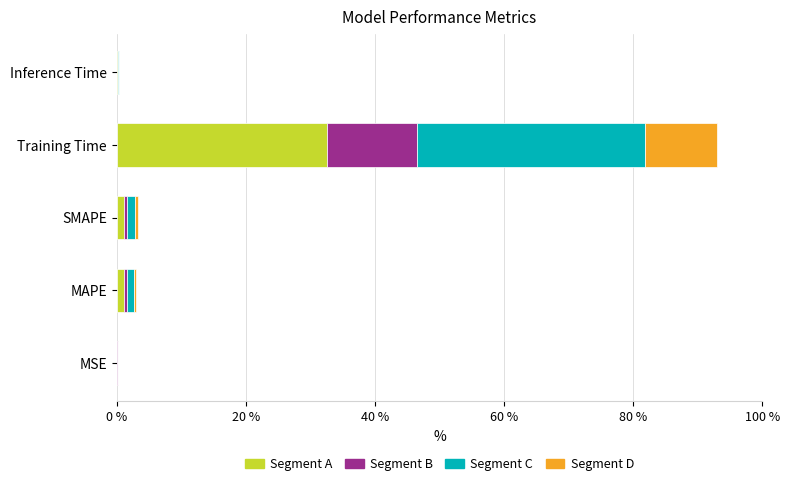

At which label does Segment A reach its peak?

Training Time